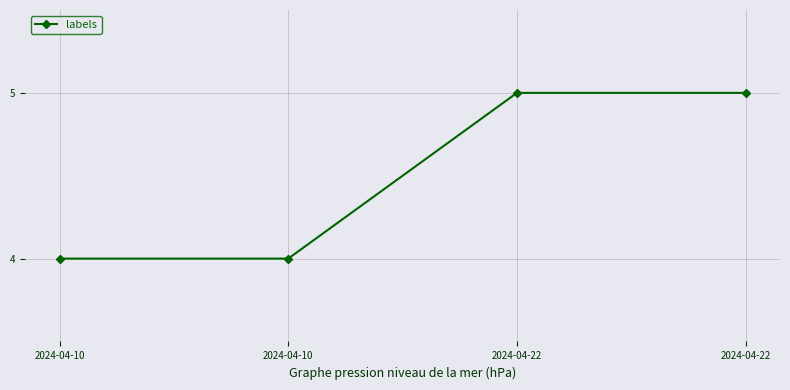

What is the sum of all values?

18